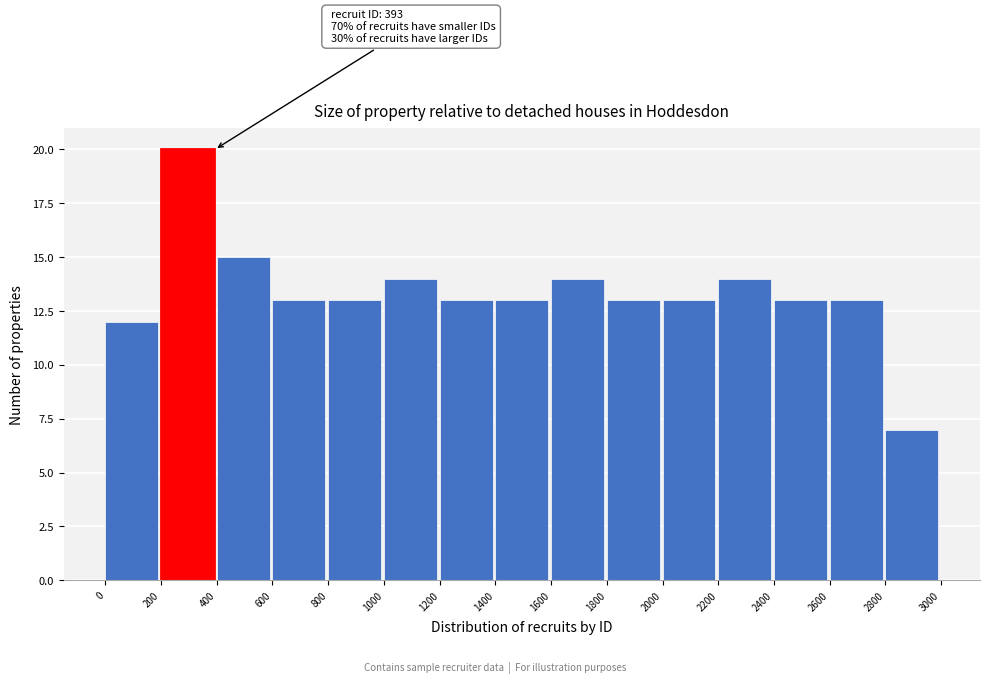

Over which range of the x-axis is the bar tallest?

200 to 400